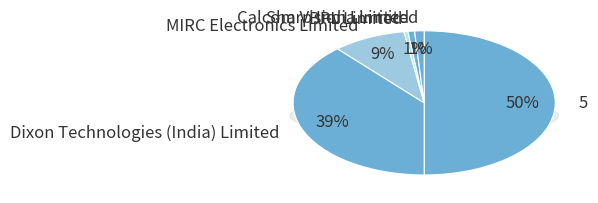

How many slices are in this pie chart?

6